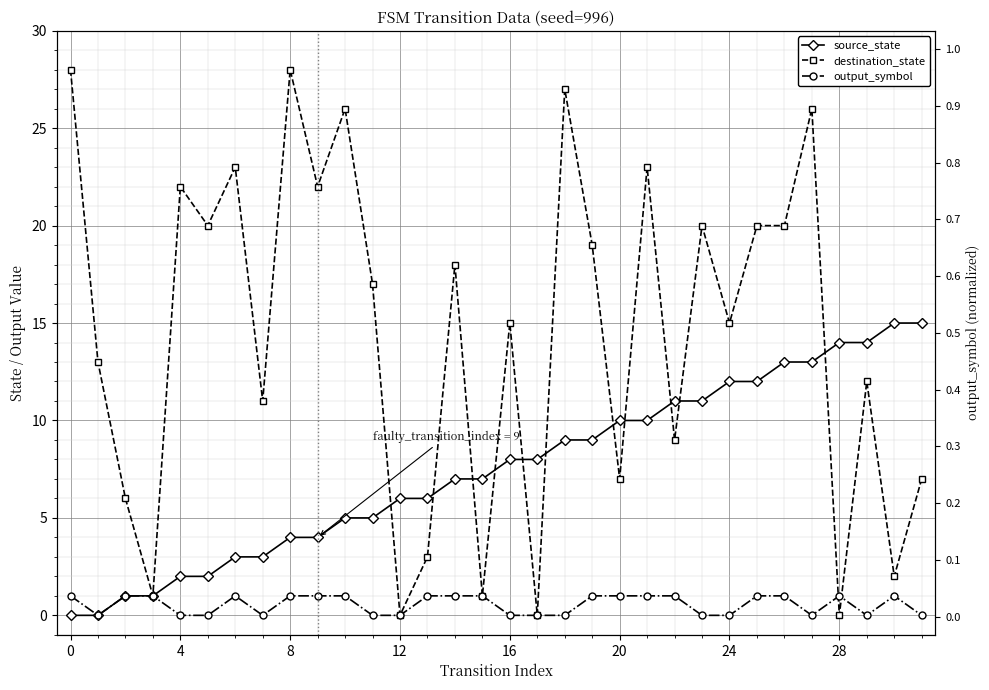

What is the label of the 15th point from the right?

17